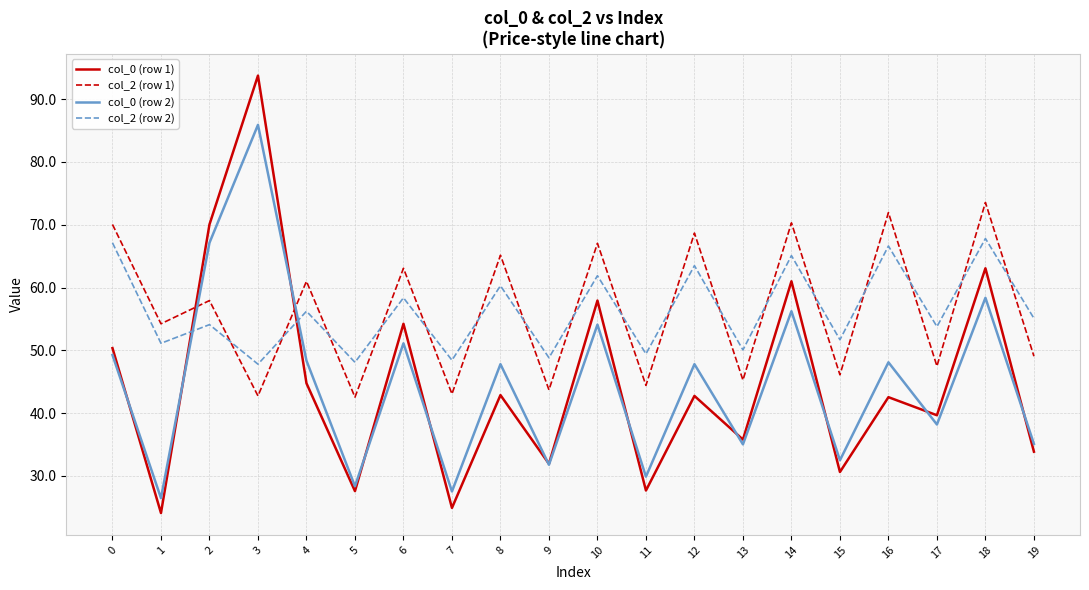

What is the lowest value of the col_0 (row 1) series?

24.1